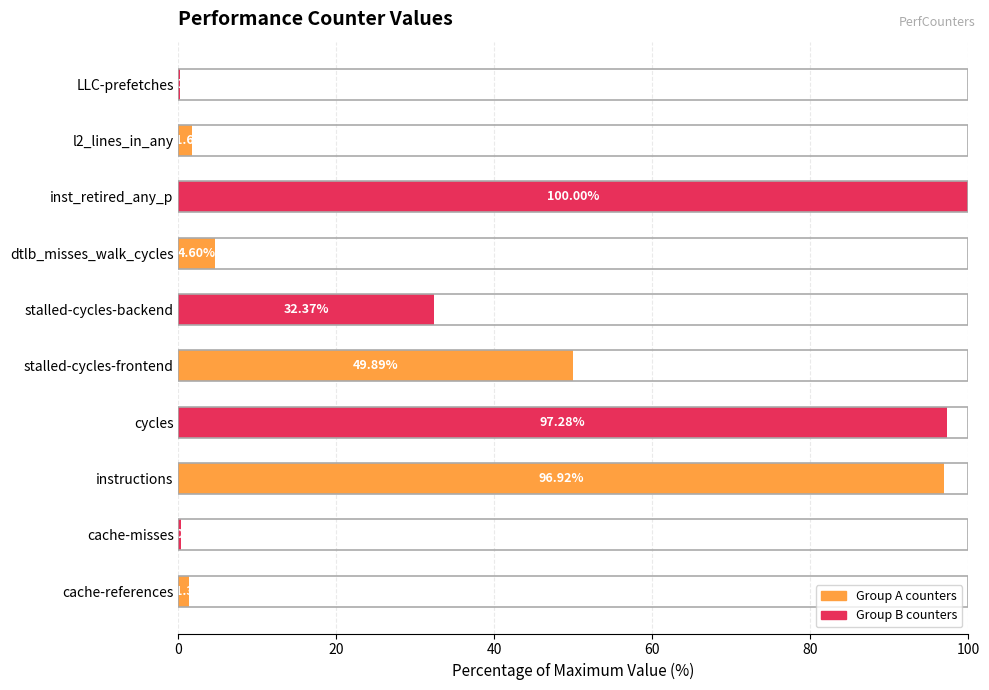

What is the average value?

38.4